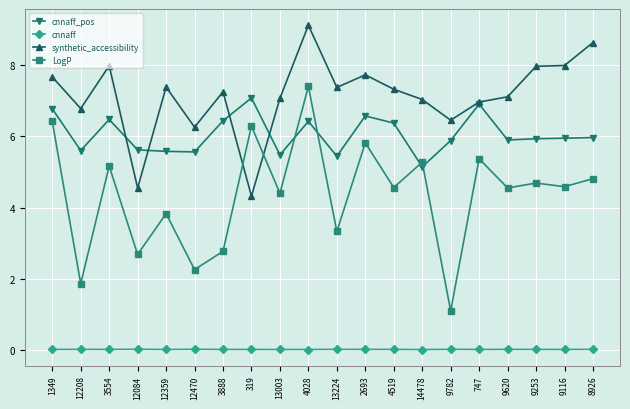

What is the label of the 16th point from the left?

747